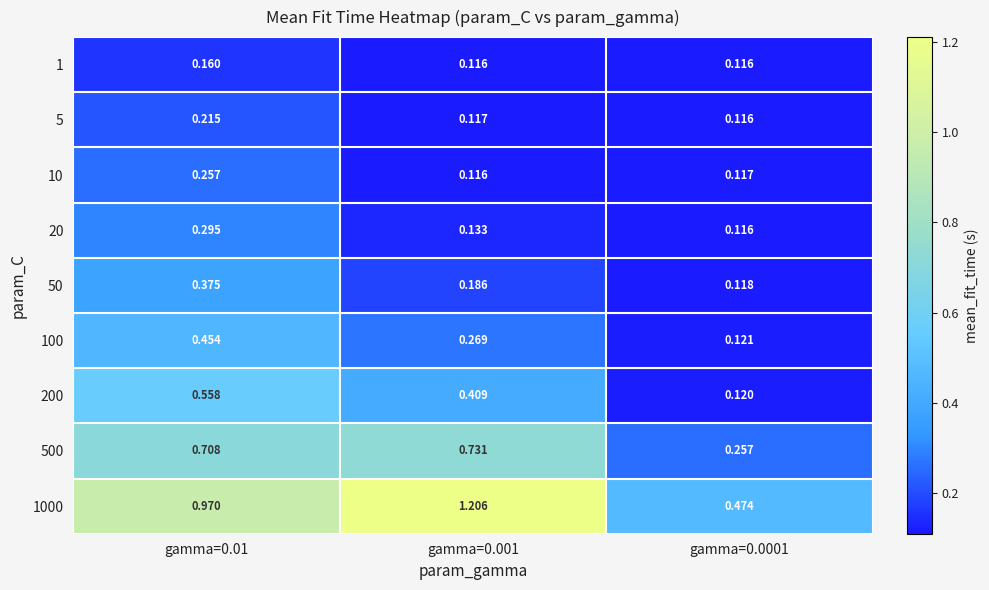

At which category does the chart reach its peak across all series?

gamma=0.001